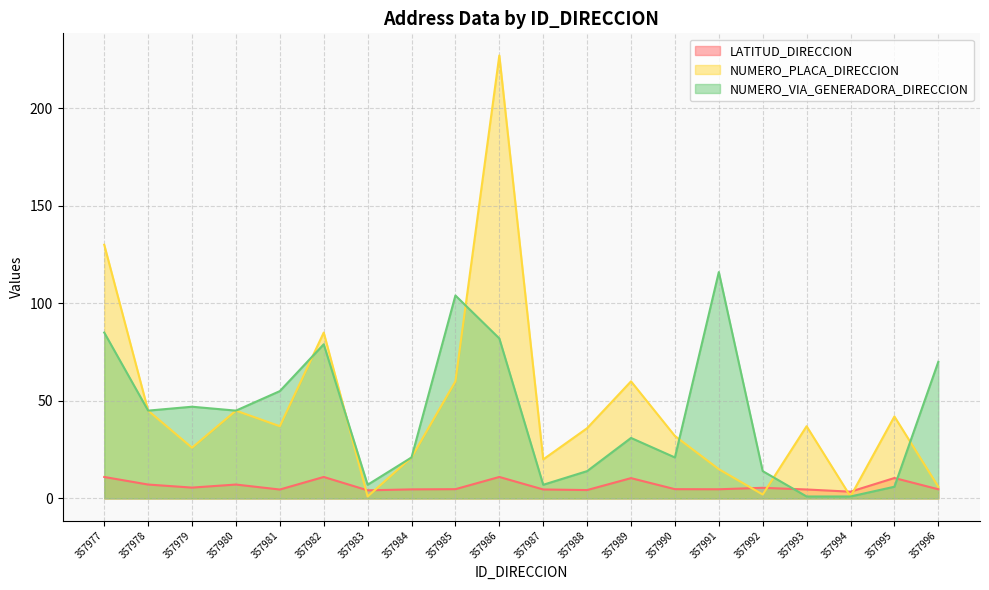

True or false: NUMERO_PLACA_DIRECCION has a value of 72.3 at 357978.

False